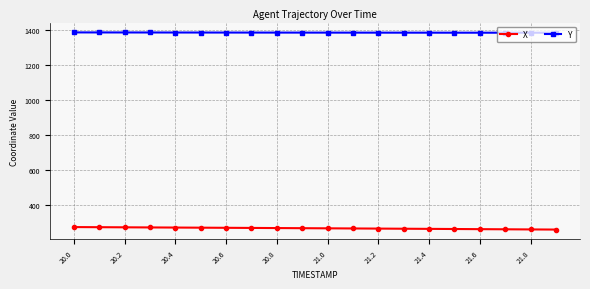

How many data points in Y are above 1386?

14